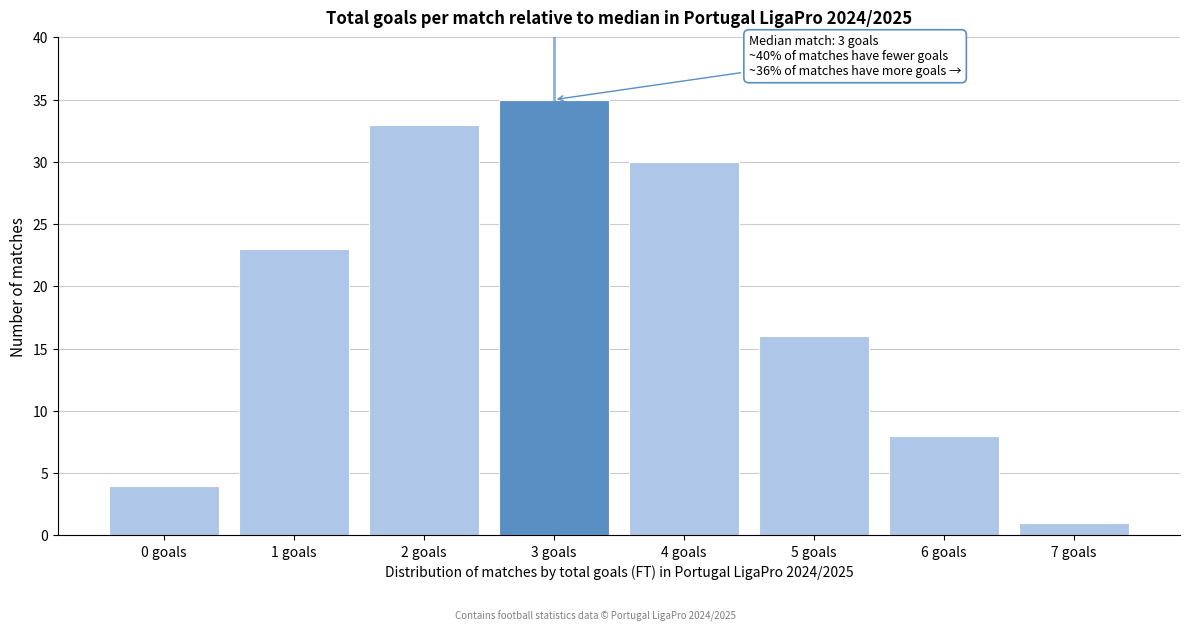

Which range on the x-axis has the tallest bar?

2.5 to 3.5